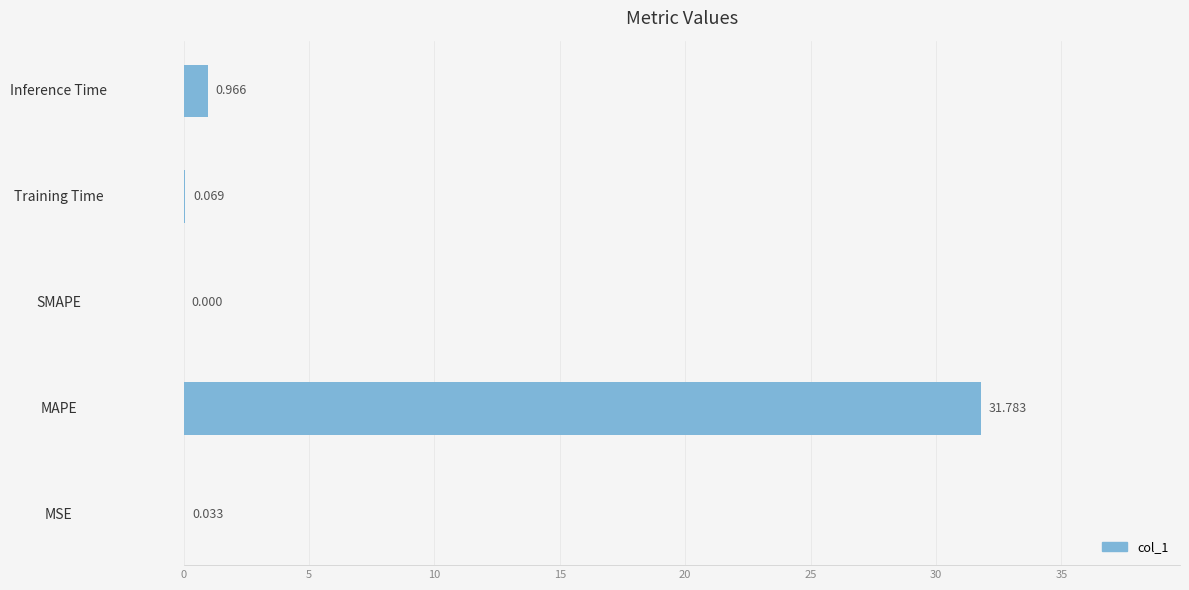

Count the number of categories in the chart.

5